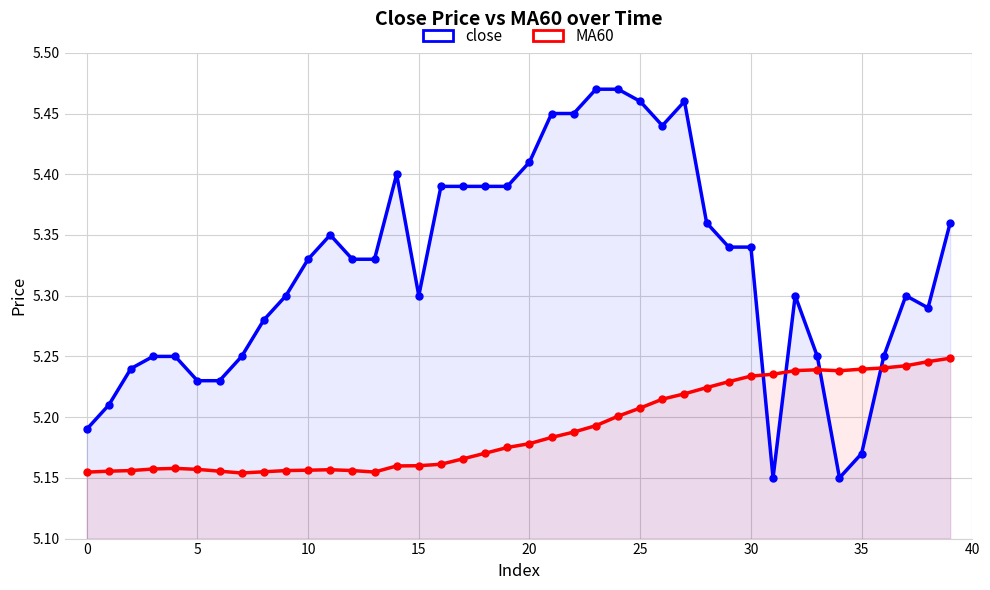

What is the difference between the highest and lowest values at 18?

0.2